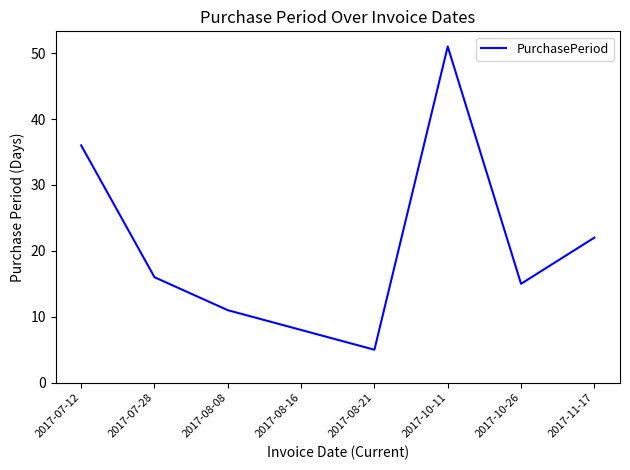

Which category has the lowest value across all series?

2017-08-21